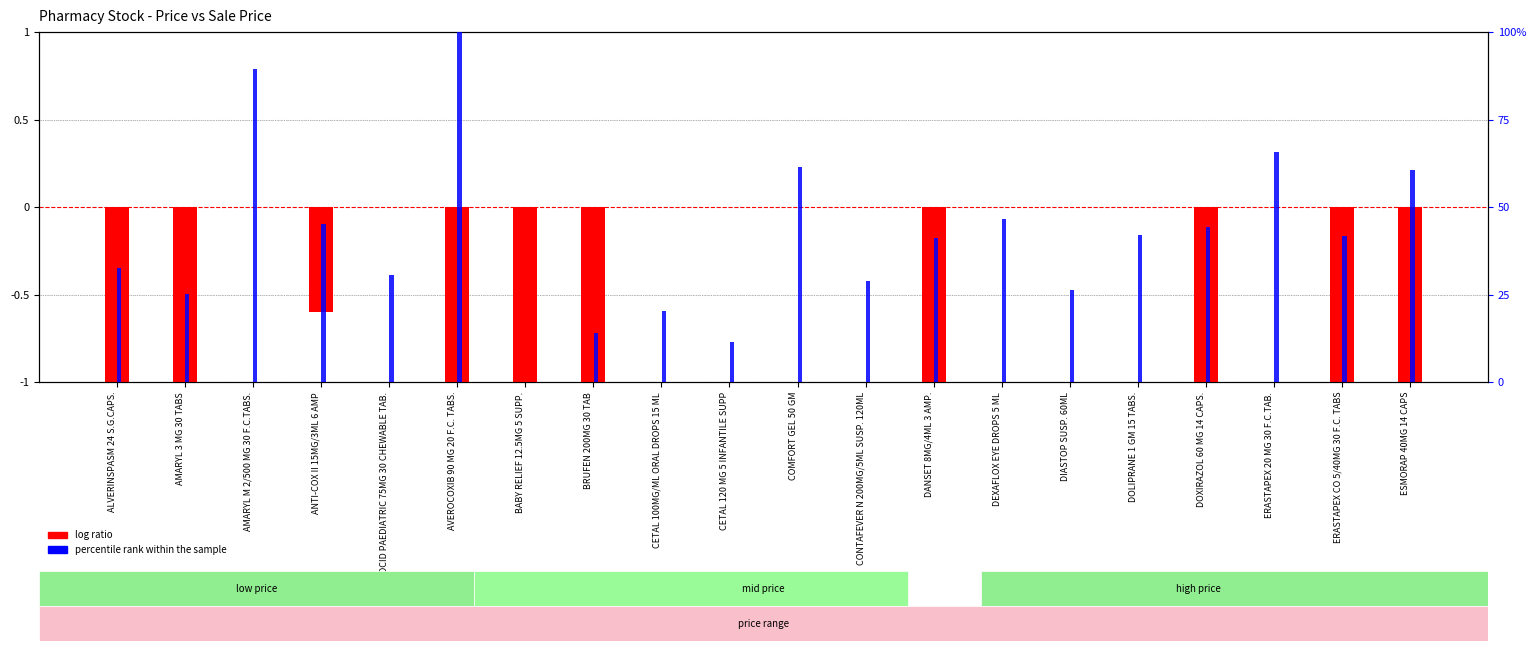

Which has a higher value, AVEROCOXIB 90 MG 20 F.C. TABS. or ESMORAP 40MG 14 CAPS?

AVEROCOXIB 90 MG 20 F.C. TABS.